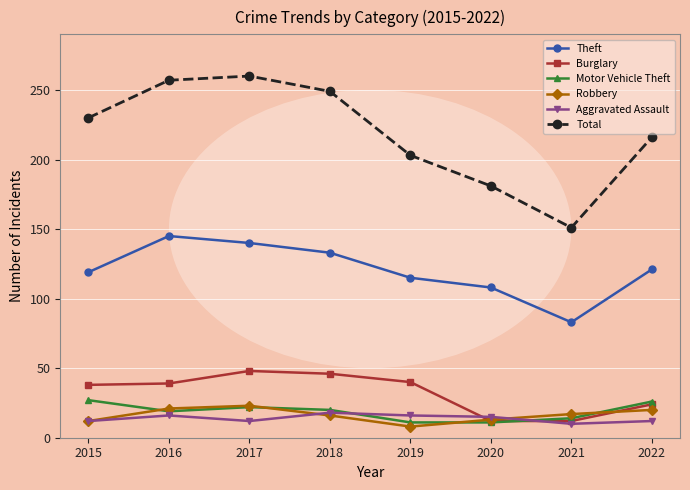

Is it true that Robbery equals 11 at 2016?

False